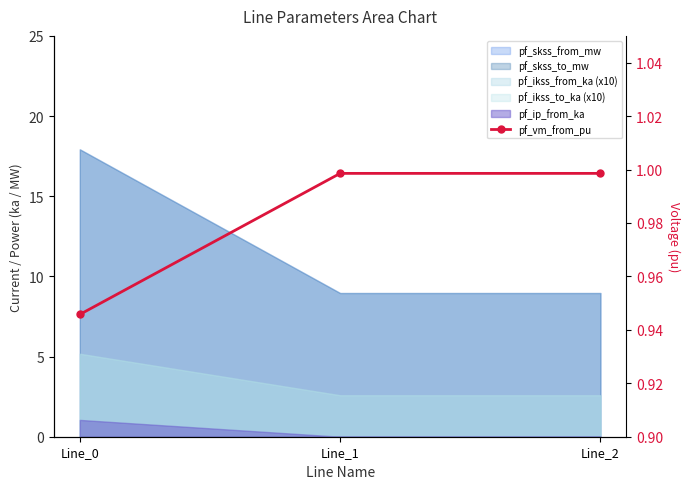

The value at Line_0 is 0.9. True or false?

True